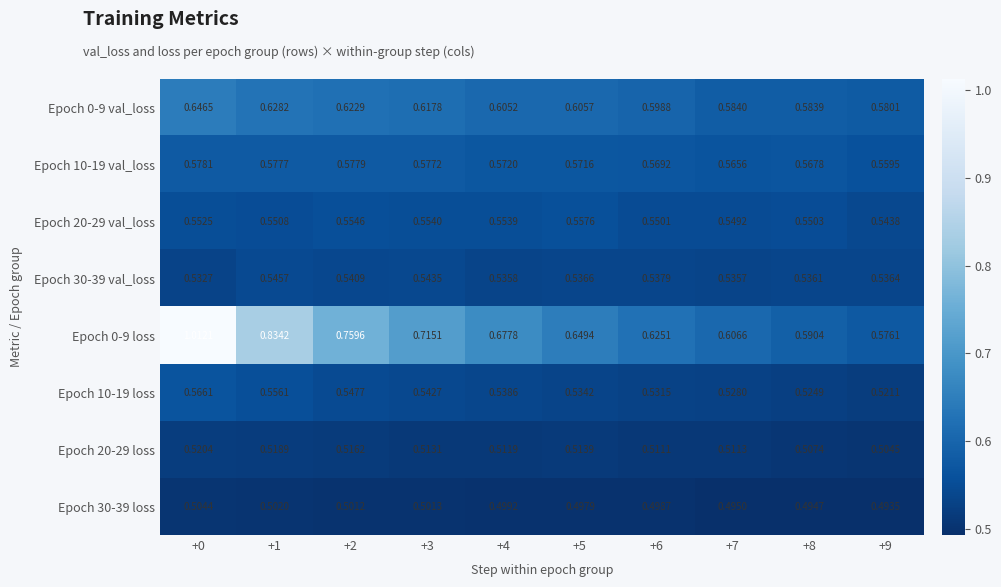

Is the value of Epoch 30-39 val_loss at +9 greater than the value of Epoch 0-9 loss at +3?

No